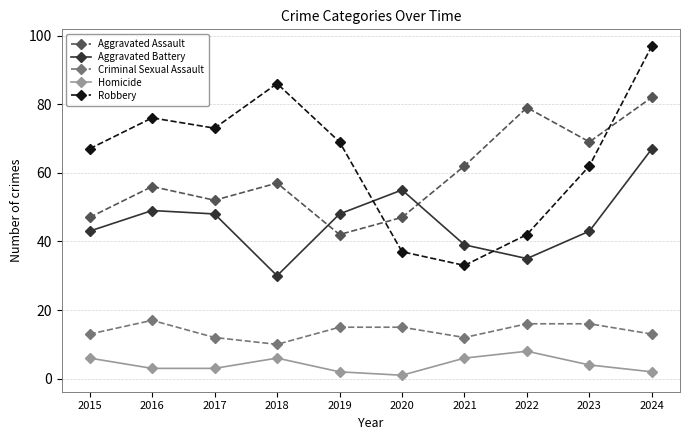

Reading left to right, list all the values displayed in this chart.

Aggravated Assault: 2015=47	2016=56	2017=52	2018=57	2019=42	2020=47	2021=62	2022=79	2023=69	2024=82
Aggravated Battery: 2015=43	2016=49	2017=48	2018=30	2019=48	2020=55	2021=39	2022=35	2023=43	2024=67
Criminal Sexual Assault: 2015=13	2016=17	2017=12	2018=10	2019=15	2020=15	2021=12	2022=16	2023=16	2024=13
Homicide: 2015=6	2016=3	2017=3	2018=6	2019=2	2020=1	2021=6	2022=8	2023=4	2024=2
Robbery: 2015=67	2016=76	2017=73	2018=86	2019=69	2020=37	2021=33	2022=42	2023=62	2024=97